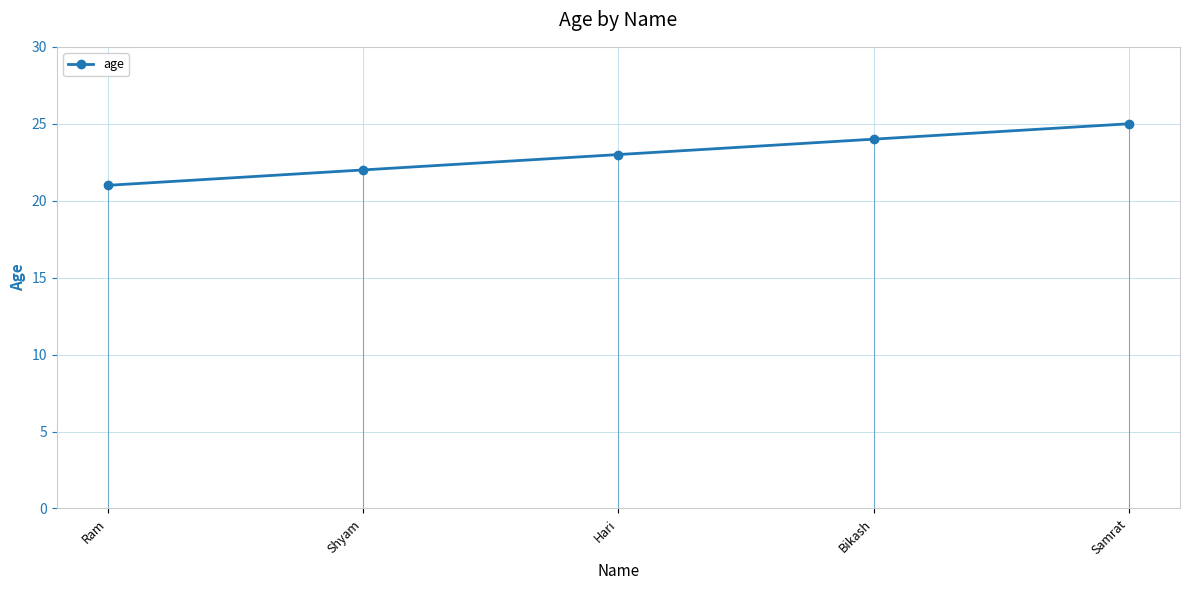

List the labels in order of value, smallest first.

Ram, Shyam, Hari, Bikash, Samrat